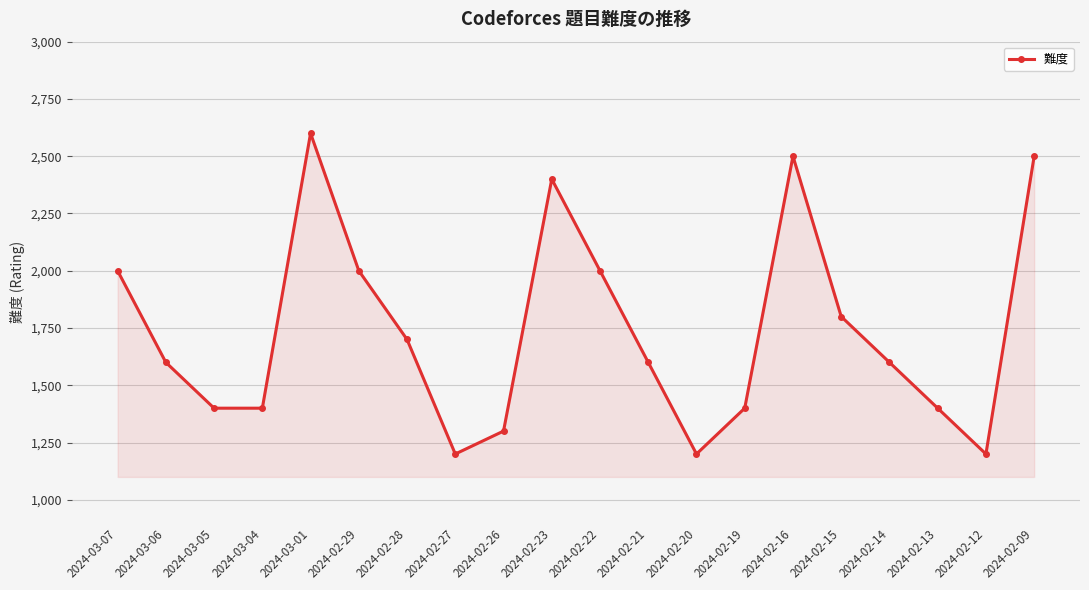

What is the approximate value at 2024-03-04?

1400